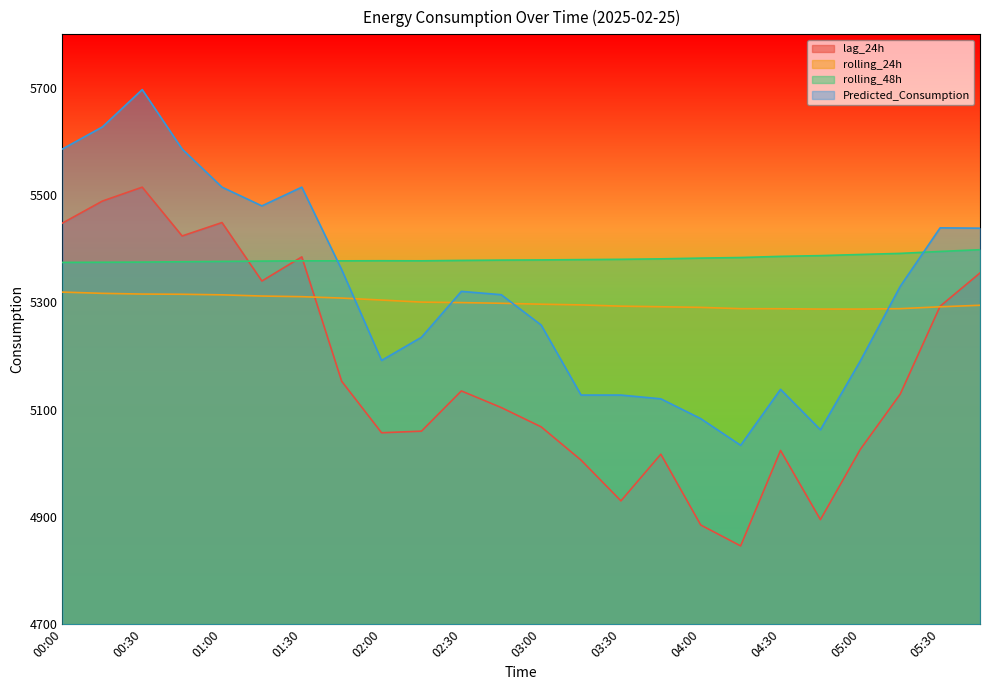

Reading right to left, extract all data points from this chart.

lag_24h: 05:45=5355.0	05:30=5293.0	05:15=5129.0	05:00=5026.0	04:45=4895.0	04:30=5024.0	04:15=4846.0	04:00=4885.0	03:45=5017.0	03:30=4930.0	03:15=5006.0	03:00=5068.0	02:45=5104.0	02:30=5135.0	02:15=5060.0	02:00=5057.0	01:45=5153.0	01:30=5385.0	01:15=5340.0	01:00=5449.0	00:45=5424.0	00:30=5515.0	00:15=5489.0	00:00=5448.0
rolling_24h: 05:45=5294.8	05:30=5291.9	05:15=5288.4	05:00=5287.6	04:45=5287.6	04:30=5288.3	04:15=5288.4	04:00=5290.8	03:45=5292.0	03:30=5293.1	03:15=5295.4	03:00=5296.8	02:45=5298.5	02:30=5299.7	02:15=5300.7	02:00=5304.5	01:45=5308.2	01:30=5310.8	01:15=5311.9	01:00=5314.2	00:45=5315.3	00:30=5315.6	00:15=5317.0	00:00=5319.3
rolling_48h: 05:45=5398.4	05:30=5395.1	05:15=5391.5	05:00=5389.4	04:45=5387.3	04:30=5386.0	04:15=5383.8	04:00=5382.7	03:45=5381.3	03:30=5380.4	03:15=5379.9	03:00=5379.3	02:45=5379.0	02:30=5378.4	02:15=5377.6	02:00=5377.8	01:45=5377.6	01:30=5377.6	01:15=5377.1	01:00=5376.5	00:45=5375.9	00:30=5375.2	00:15=5374.9	00:00=5374.7
Predicted_Consumption: 05:45=5438.5	05:30=5439.1	05:15=5330.0	05:00=5191.0	04:45=5062.6	04:30=5138.0	04:15=5033.7	04:00=5083.3	03:45=5120.3	03:30=5127.3	03:15=5127.3	03:00=5257.9	02:45=5314.4	02:30=5320.7	02:15=5235.1	02:00=5191.9	01:45=5361.2	01:30=5515.0	01:15=5480.1	01:00=5515.0	00:45=5586.2	00:30=5697.0	00:15=5627.2	00:00=5586.2